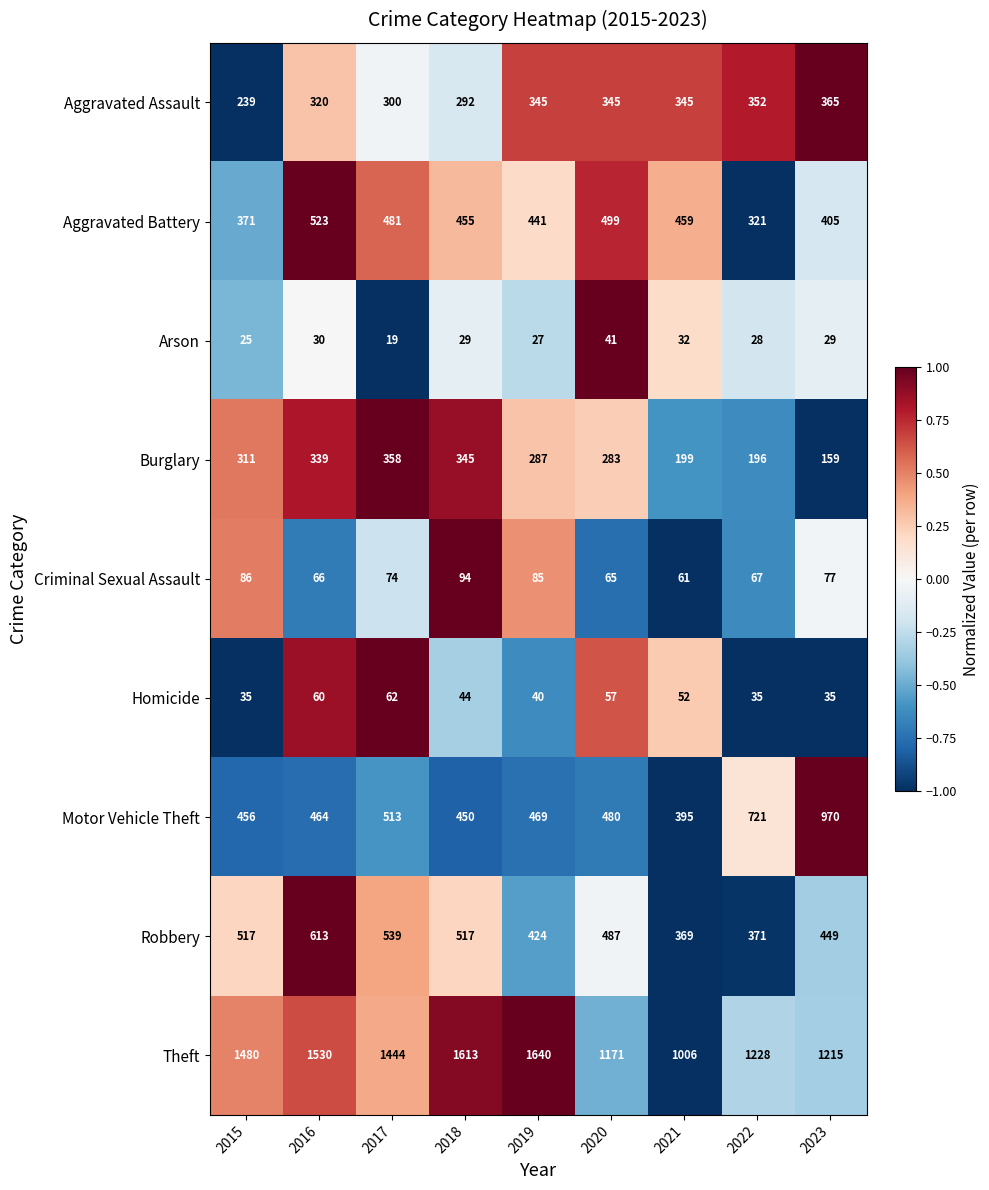

At 2015, list the series in order from largest to smallest.

Theft, Robbery, Motor Vehicle Theft, Aggravated Battery, Burglary, Aggravated Assault, Criminal Sexual Assault, Homicide, Arson